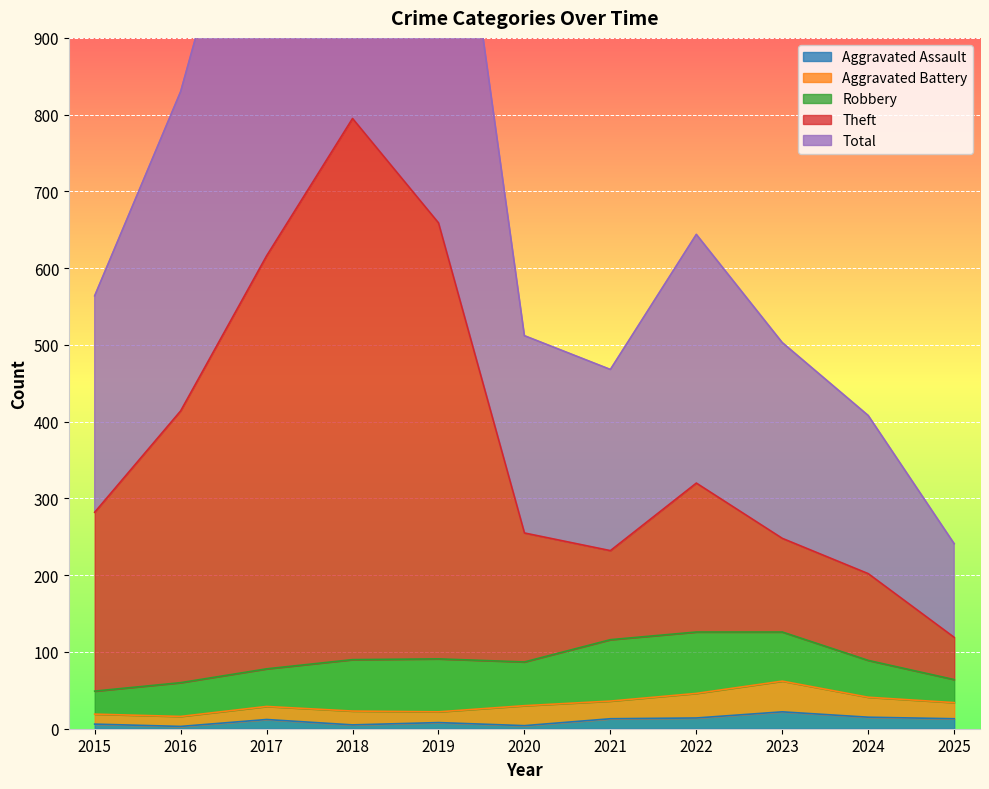

The Total series shows 468 at 2021. True or false?

True